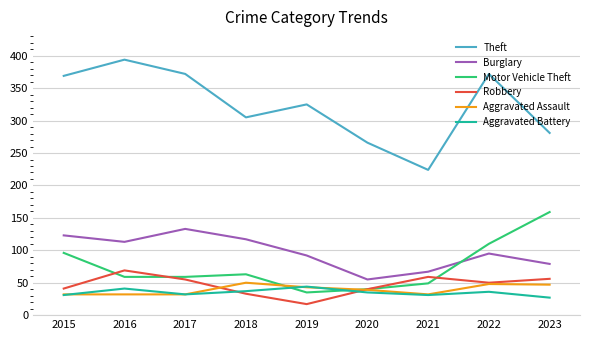

Between 2015 and 2020, which series saw the biggest shift?

Theft